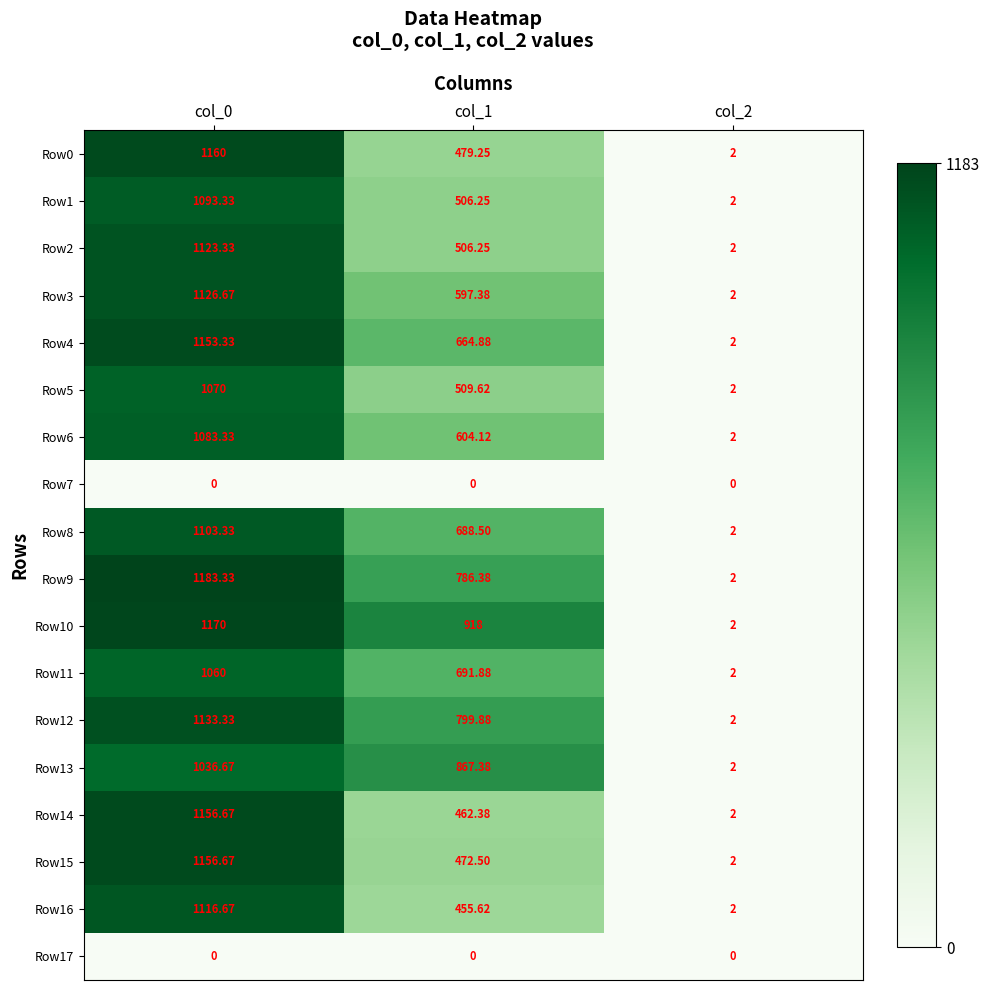

Count the number of data series in this chart.

18